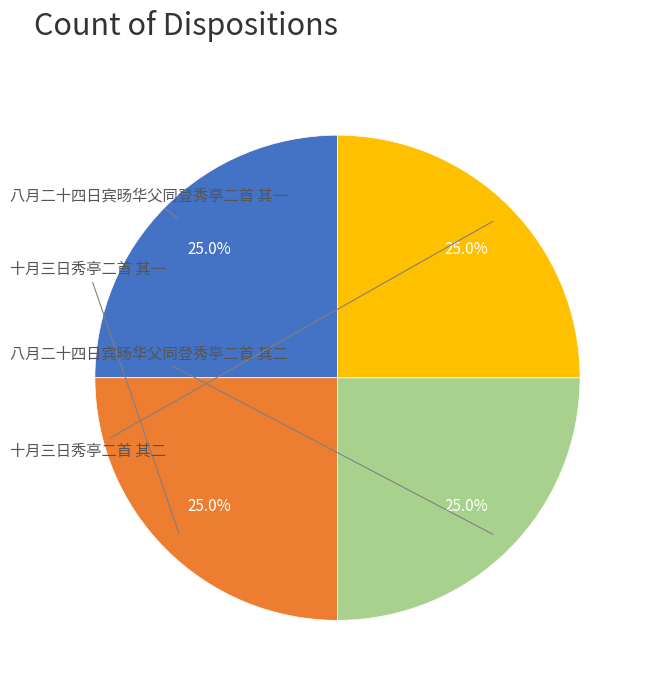

Is there a majority slice in this chart?

No